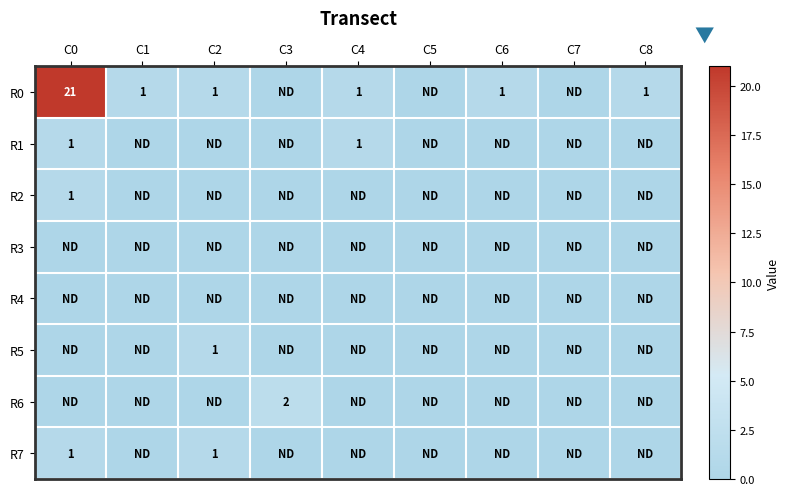

How many data points does each series have?

9